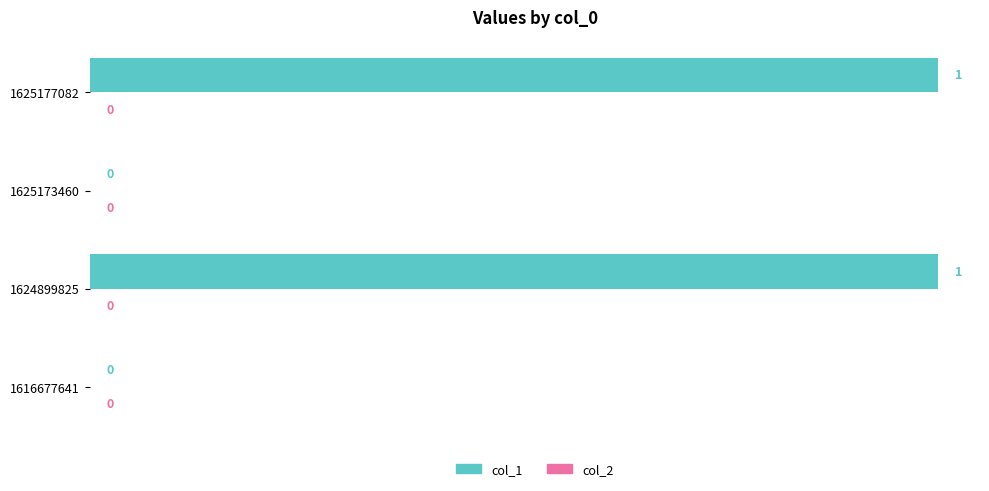

True or false: the data shows 1 at 1625177082.

True